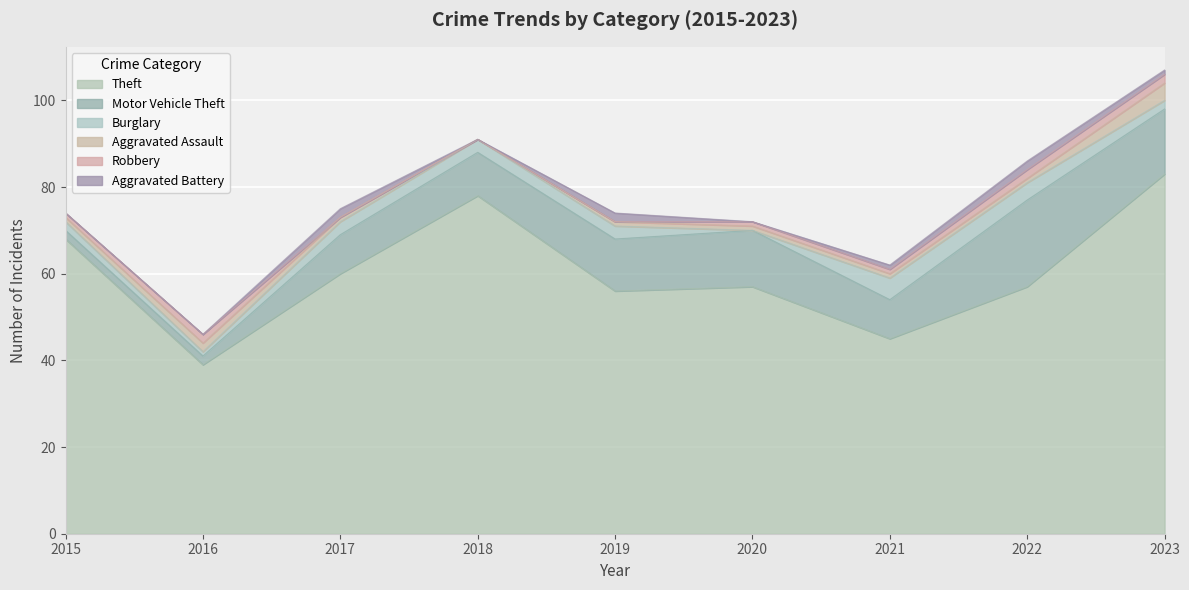

The value of Motor Vehicle Theft at 2022 is 20. True or false?

True